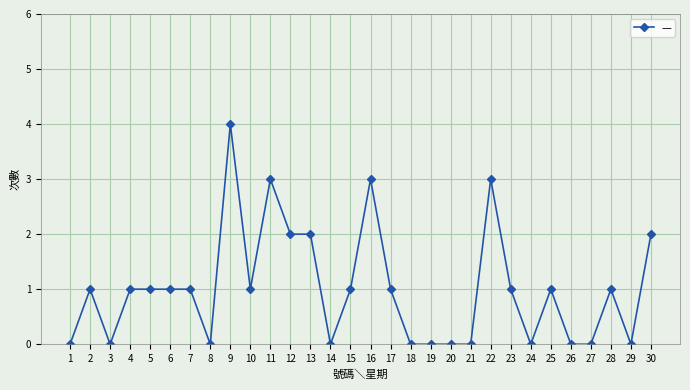

How many data points does each series have?

30